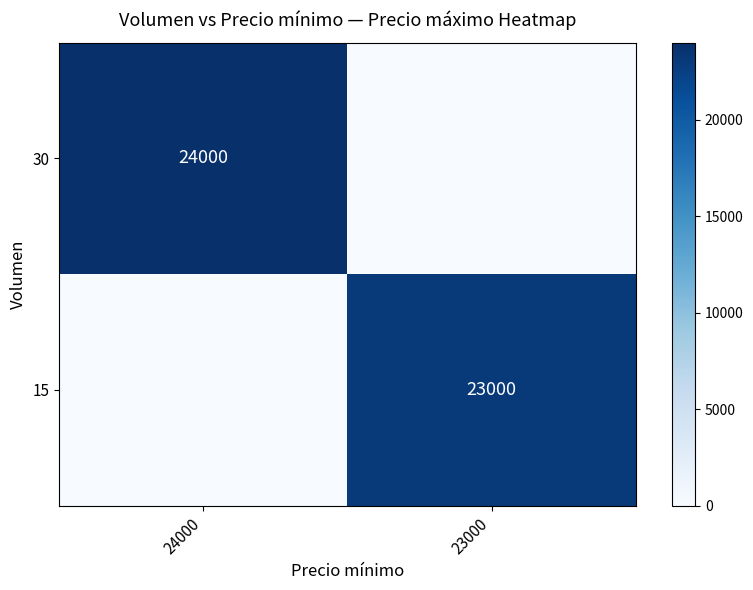

Is it true that 30 equals 16181 at 24000?

False